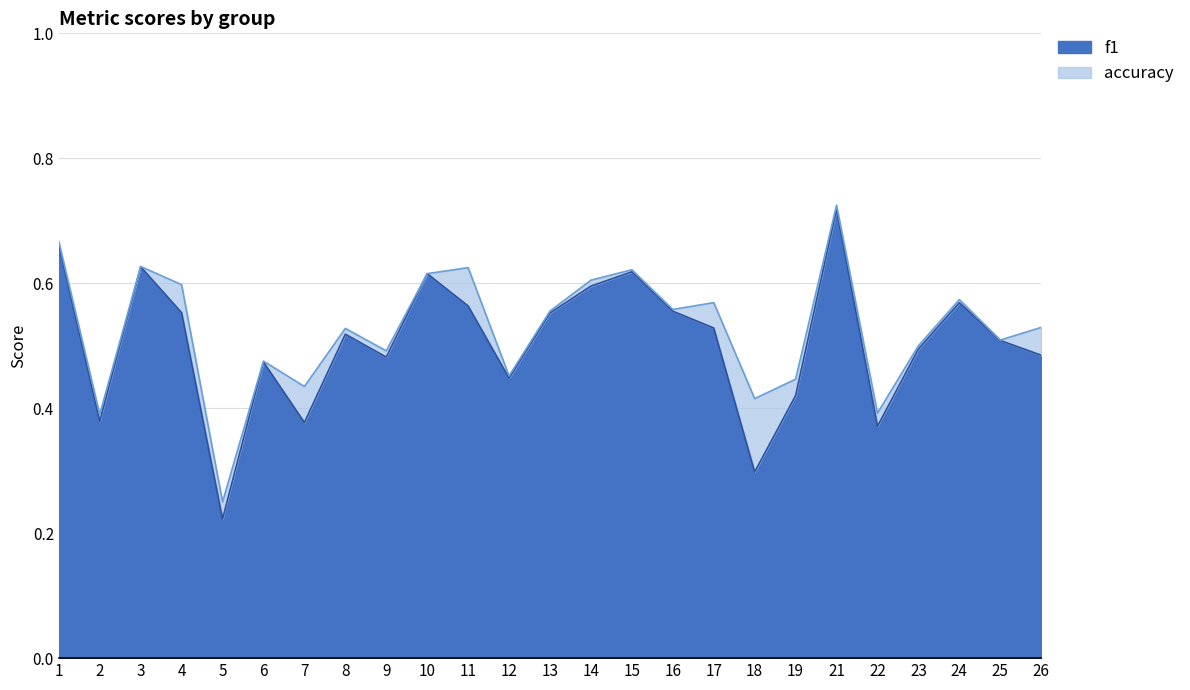

Where is accuracy nearest to the value 0?

5